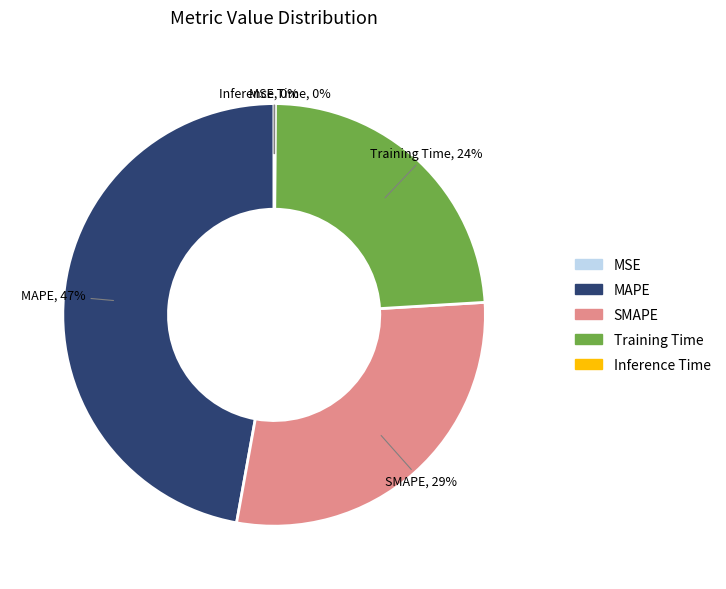

To the nearest percent, what is the difference between the largest and smallest slice percentages?

47%